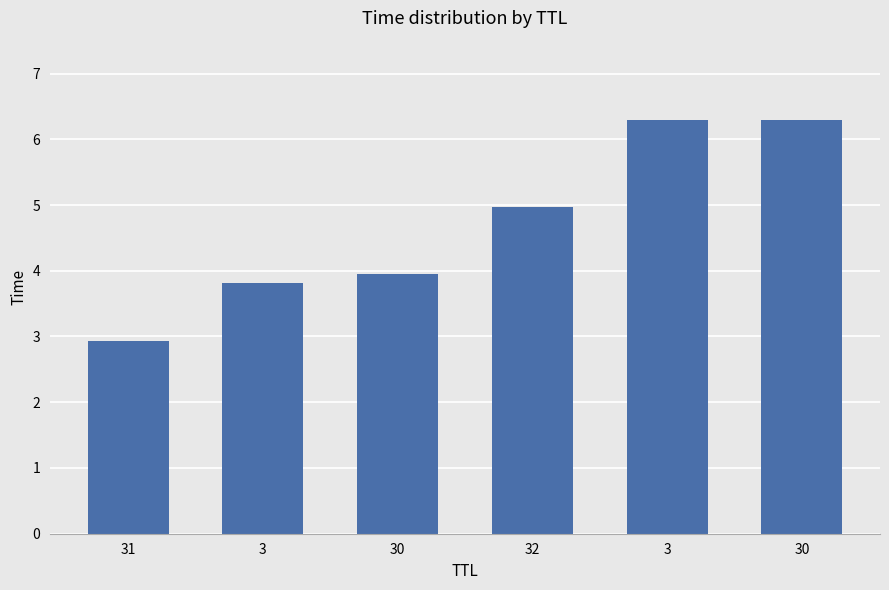

What is the difference between the maximum and minimum values?

3.4